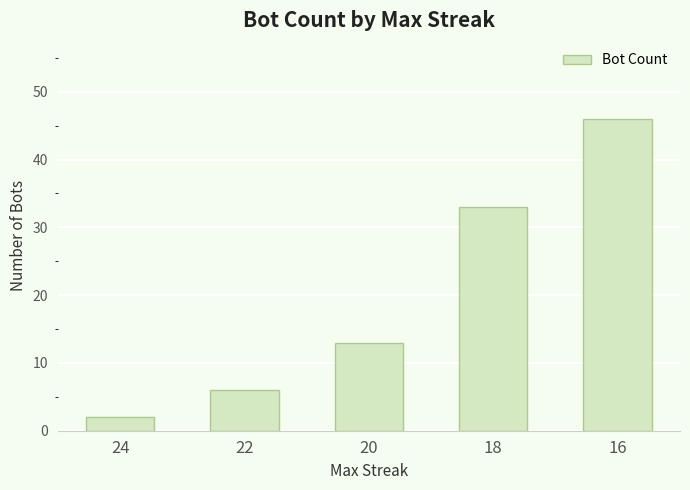

Reading right to left, list all the values displayed in this chart.

46	33	13	6	2